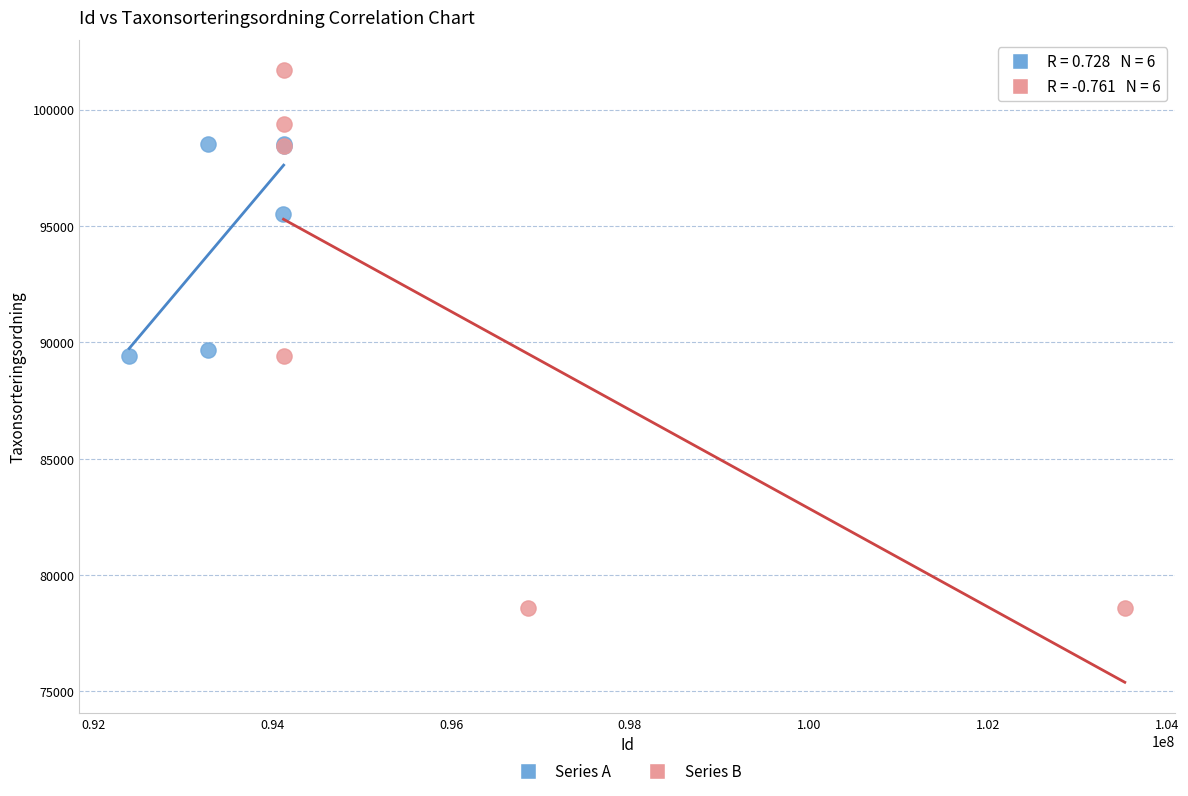

Which series contains the highest Y value?

Series B